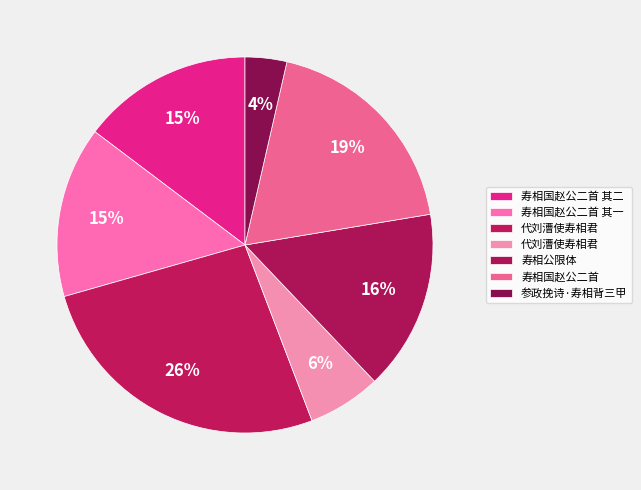

Which category has the biggest portion of the pie?

代刘漕使寿相君